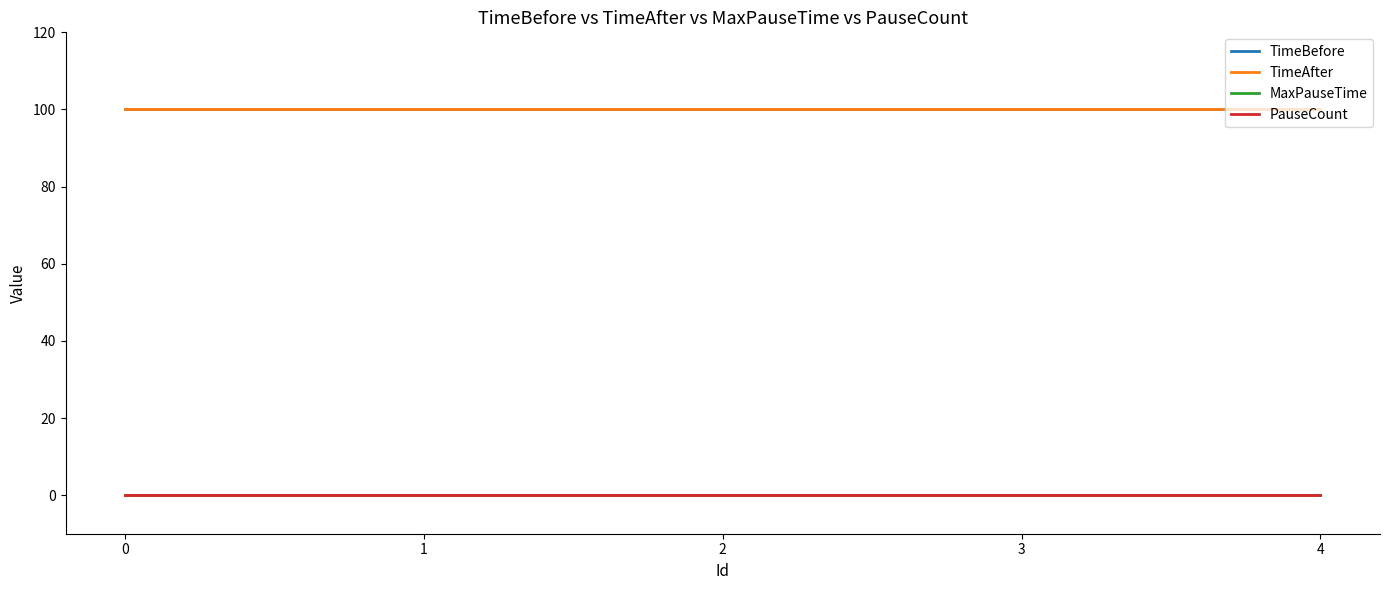

Does the chart have visible grid lines?

No